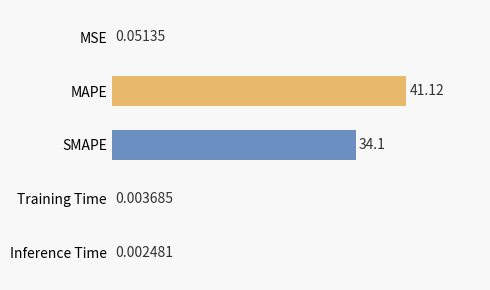

Where is the data nearest to the value 20?

SMAPE